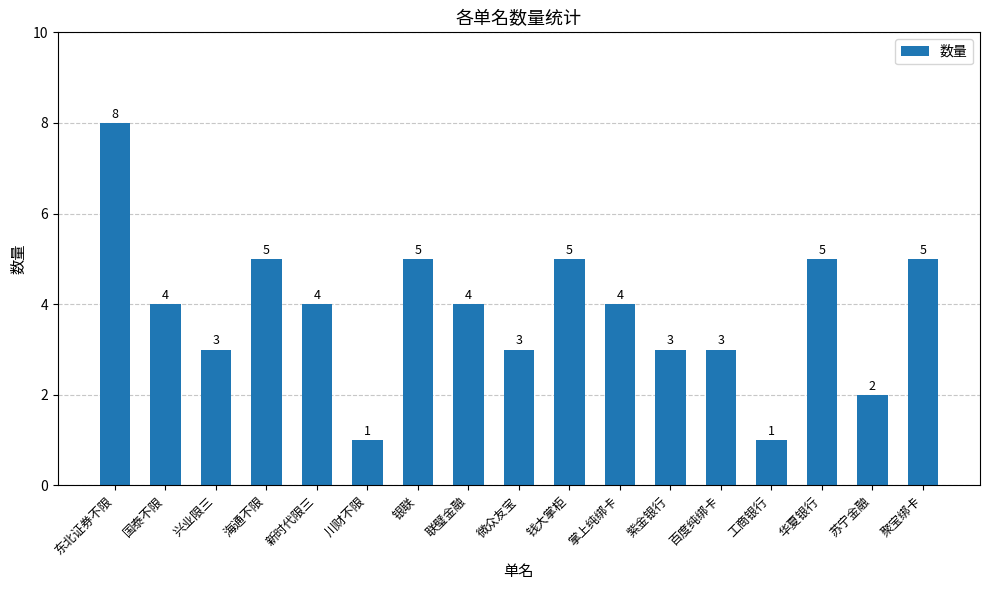

What value does the data have at 钱大掌柜?

5